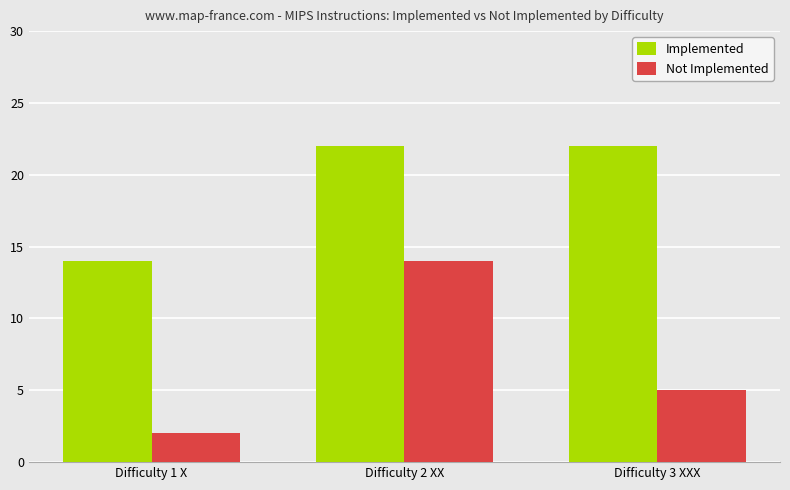

At which label does Not Implemented first exceed 5?

Difficulty 2 XX